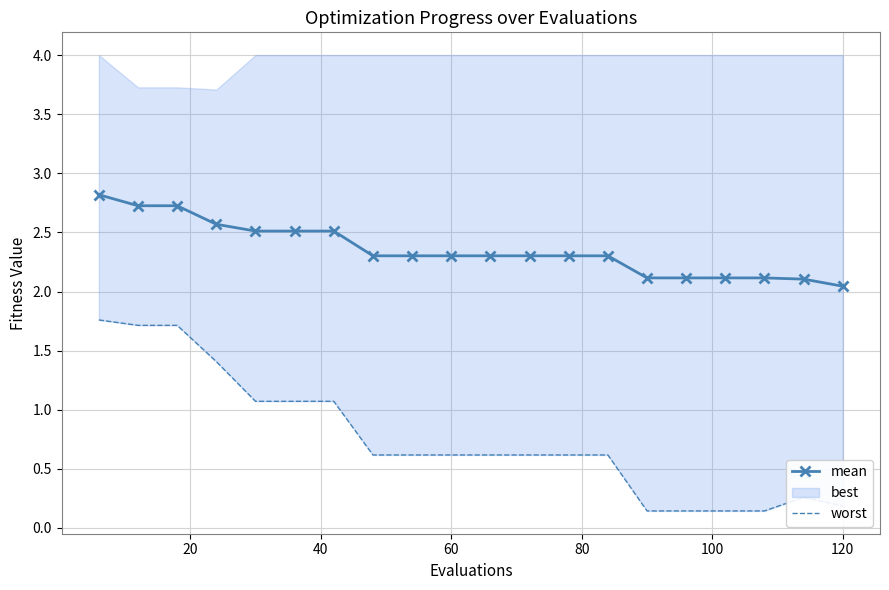

At how many categories does at least one series exceed 0?

20